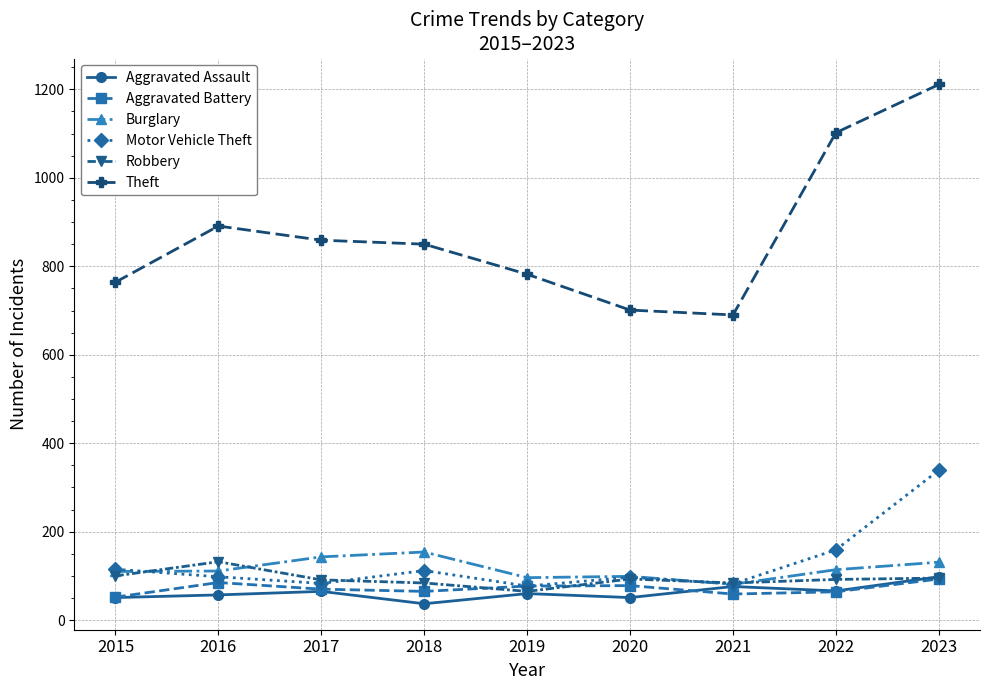

What is the sum of all Theft values?

7850